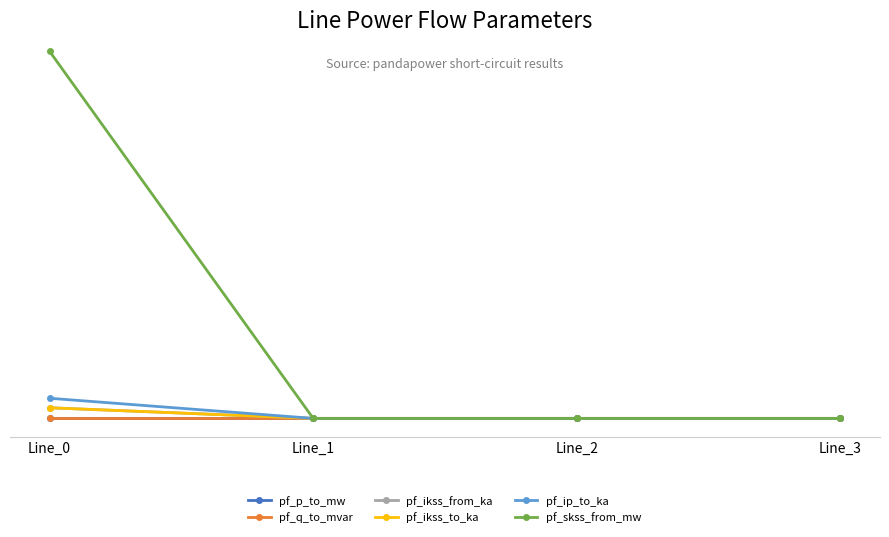

At which label is pf_ikss_from_ka closest to 1?

Line_1